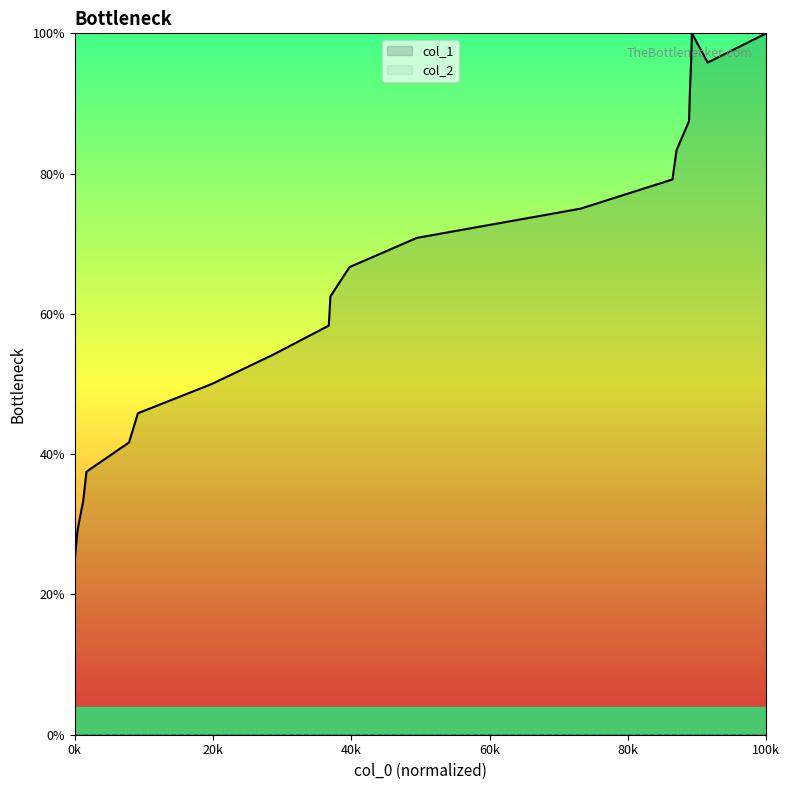

True or false: col_1 and col_2 intersect in this chart.

False